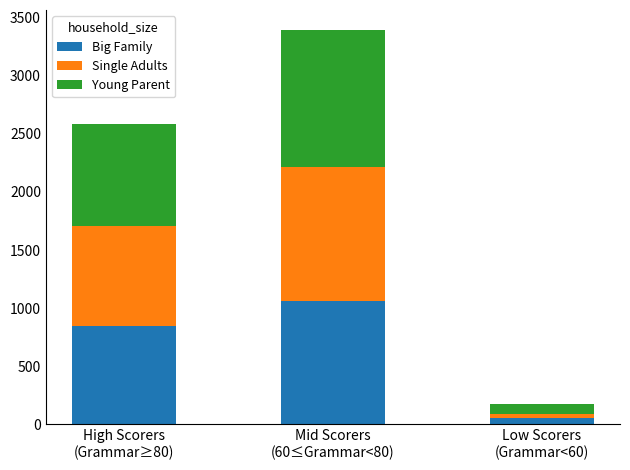

Does the chart contain stacked bars?

Yes